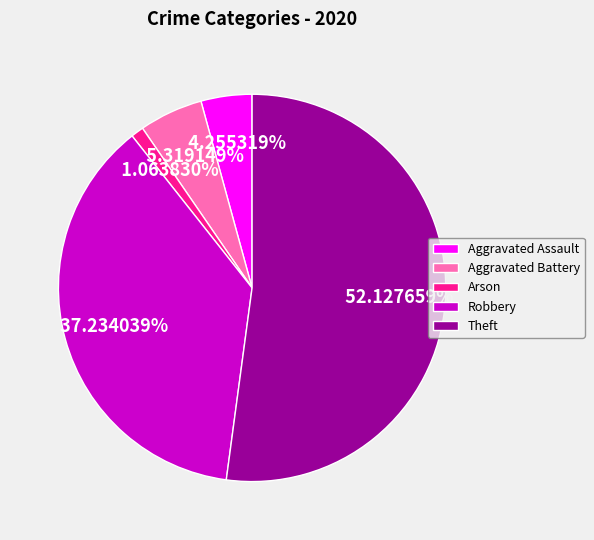

True or false: Robbery accounts for 30% of the total.

False